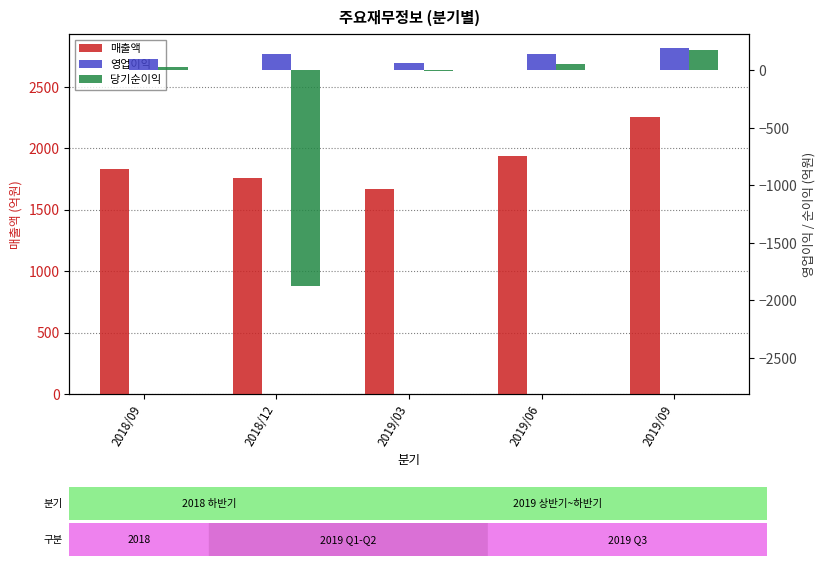

Reading left to right, transcribe all the data shown in this chart.

매출액: 1829	1761	1665	1934	2254
영업이익: 100	140	65	141	197
당기순이익: 29	-1875	-5	58	175